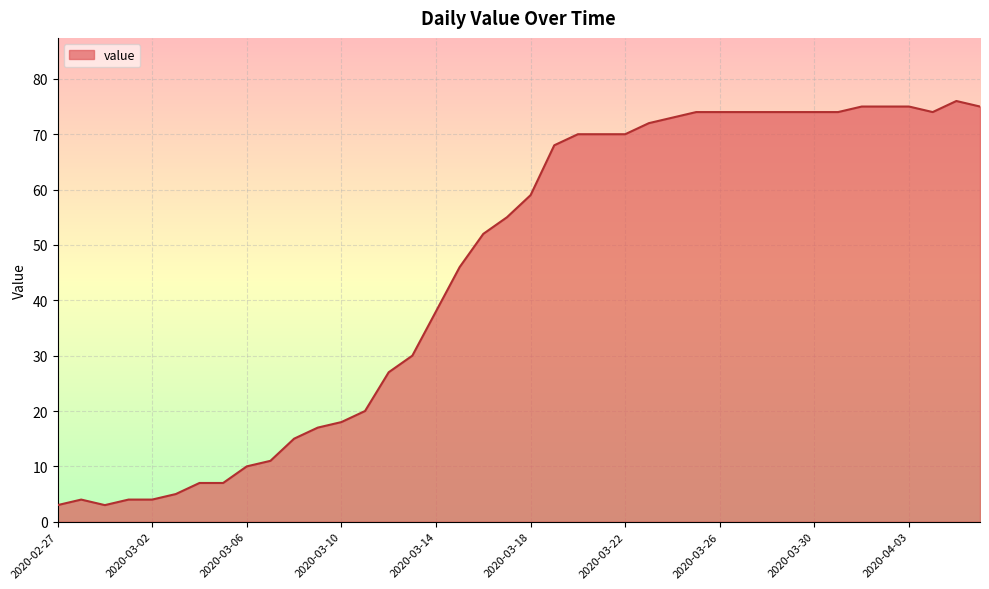

What is the smallest value displayed?

3